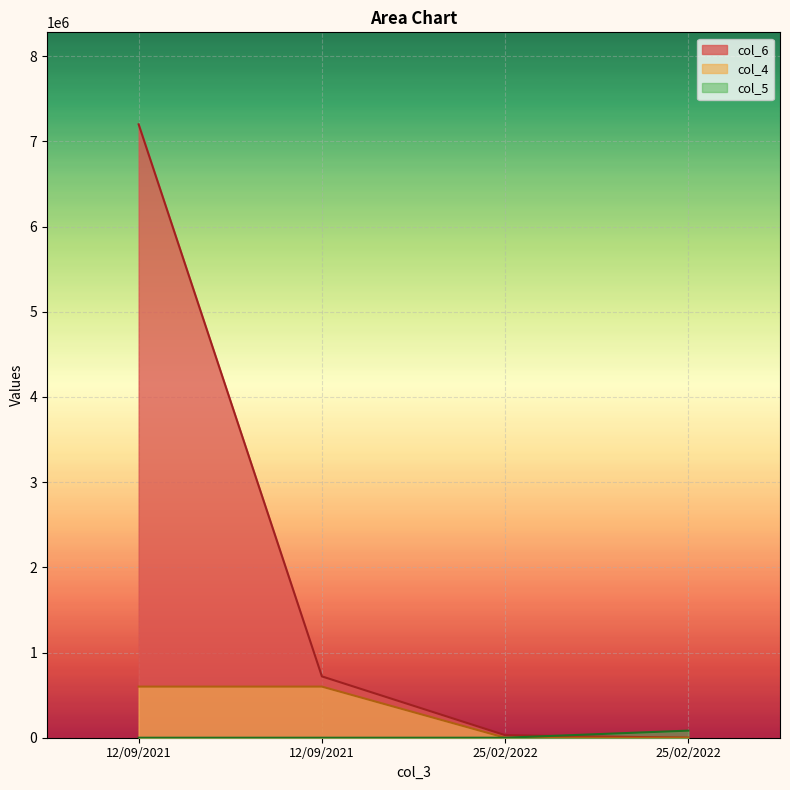

At which category is the sum across all series the highest?

12/09/2021